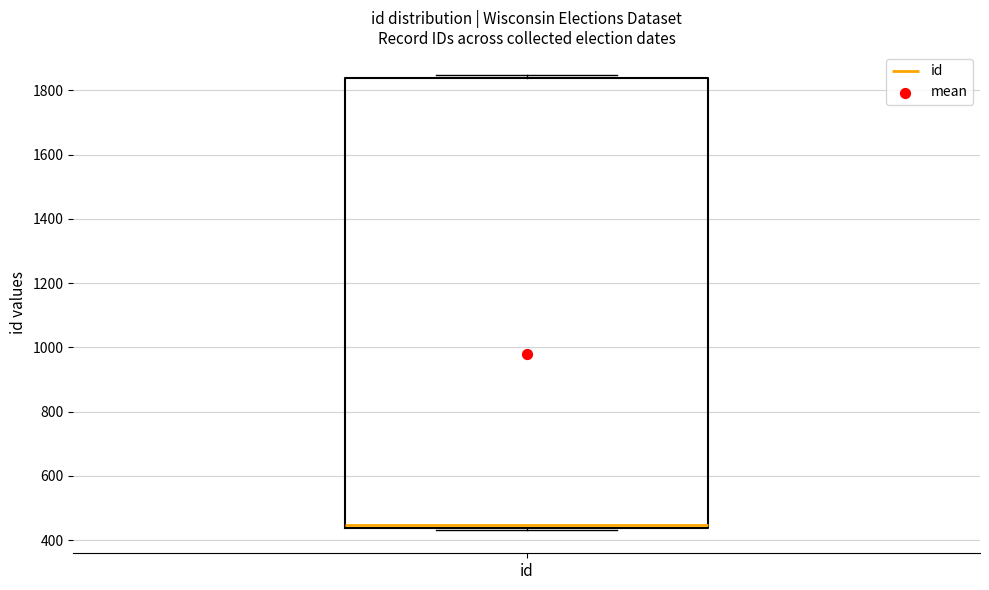

Transcribe this box plot: give where the median line is, the range the box spans, and where the two whiskers end, as read against the y-axis. The values are not printed on the chart, so give them approximately, as read against the axis.

median 440 (just above the box's lower edge), box 440 to 1840, whiskers 440 (just below the box's lower edge) to 1840 (just above the box's upper edge)